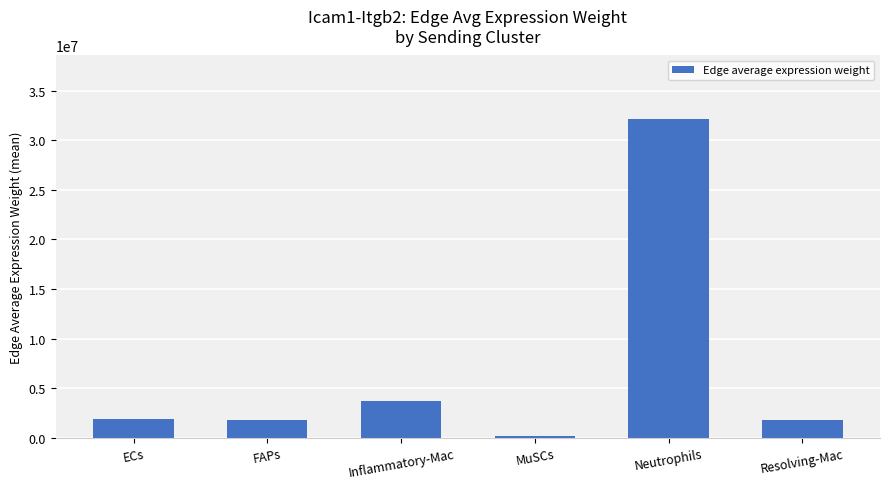

Are the bars grouped side by side (vs. stacked)?

No